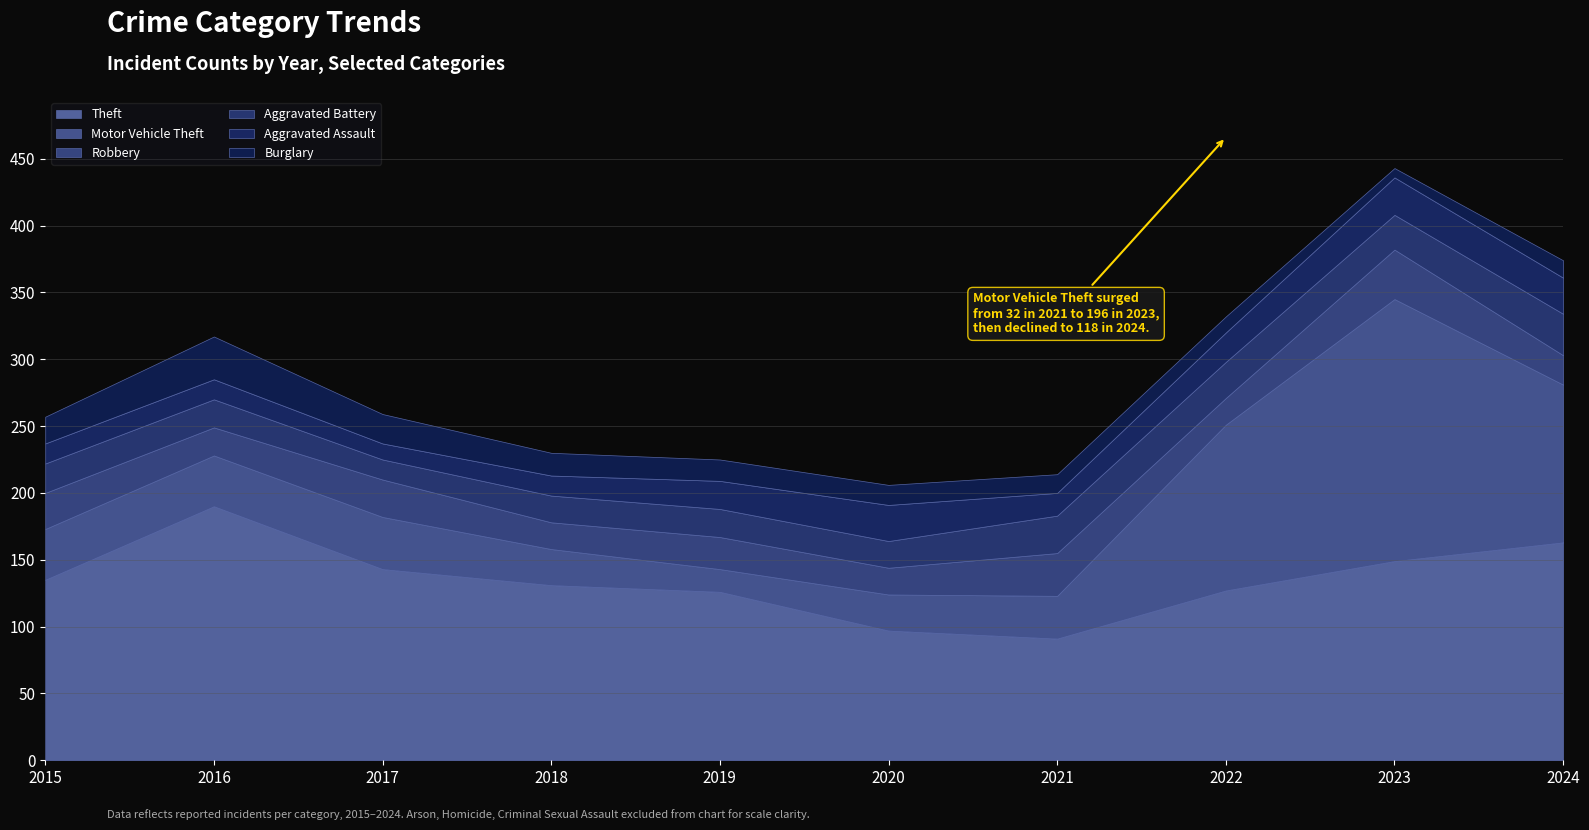

Where is the first local minimum for Motor Vehicle Theft?

2019